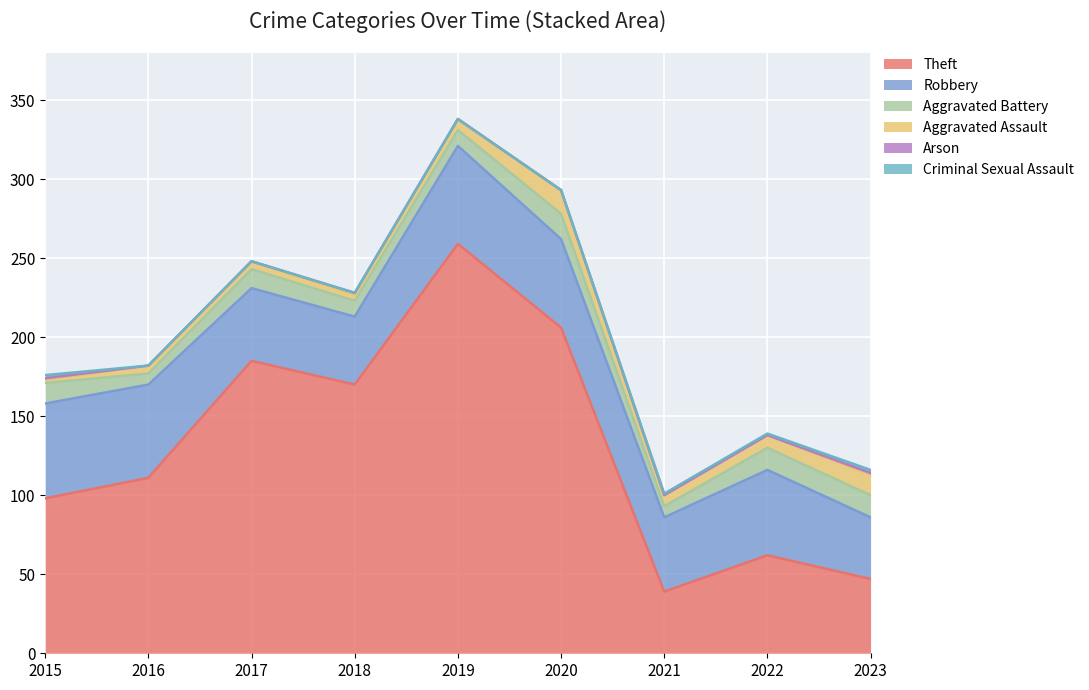

What is the difference between the Theft values at 2021 and 2020?

167